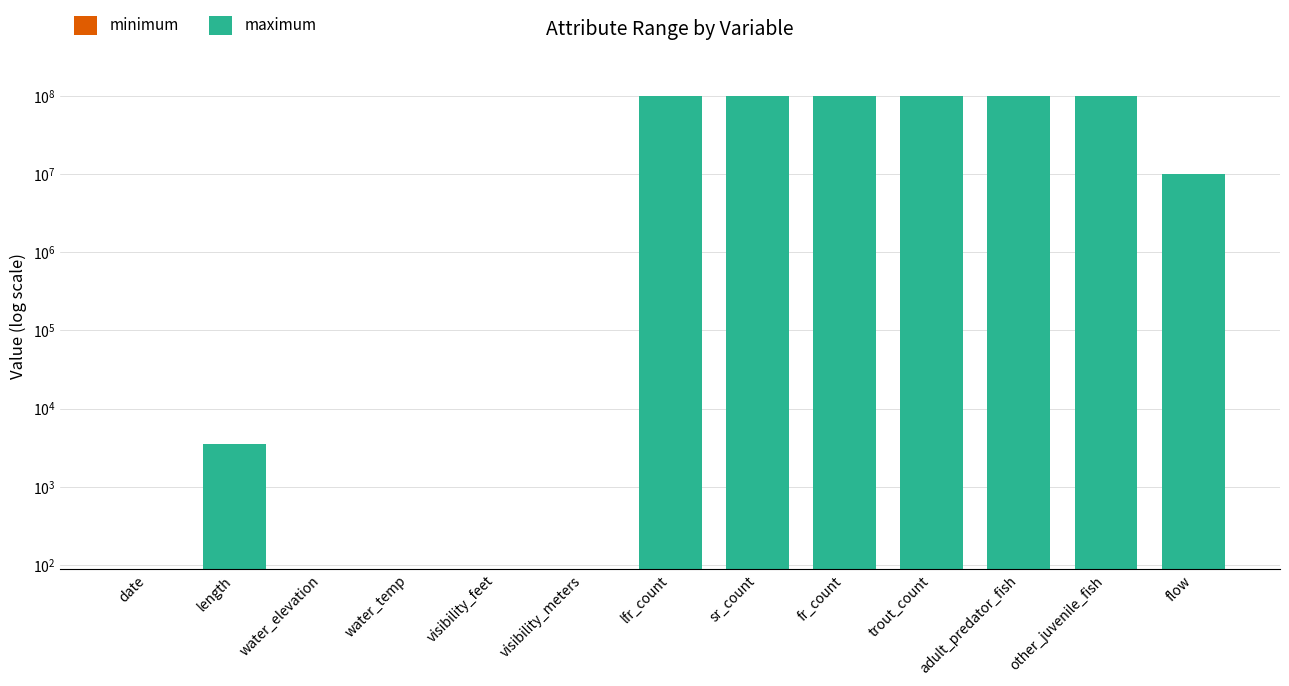

What is the sum of the minimum values at trout_count and water_elevation?

0.4